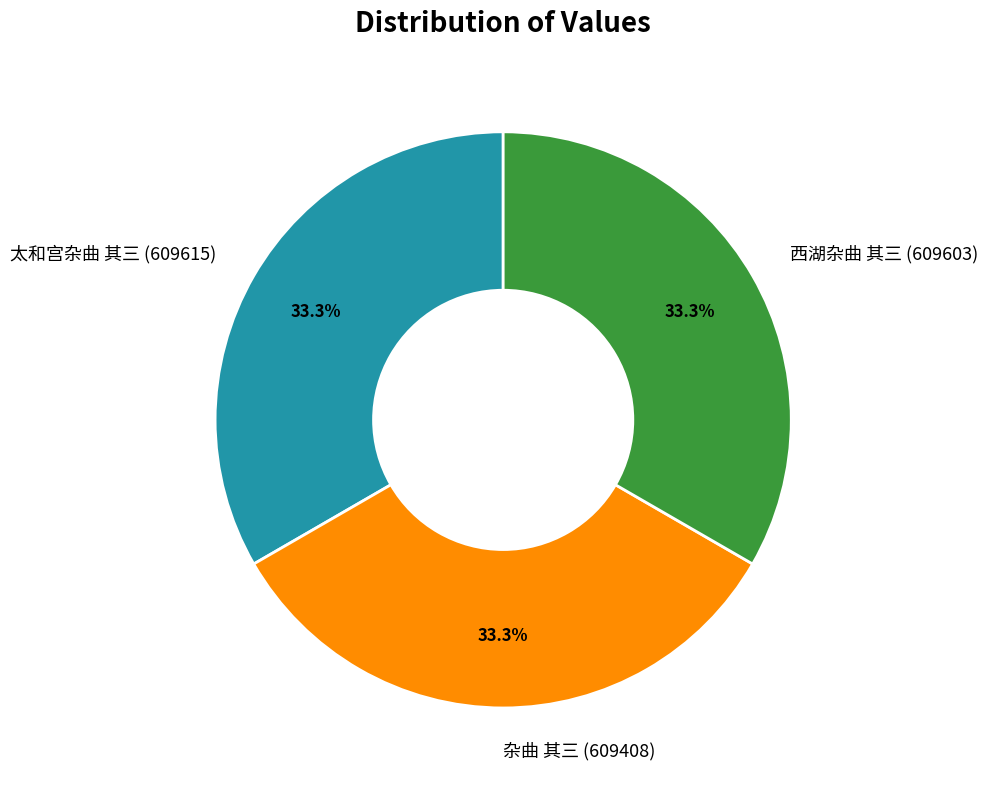

What is the ratio of the value at 杂曲 其三 (609408) to the value at 西湖杂曲 其三 (609603)?

1.0